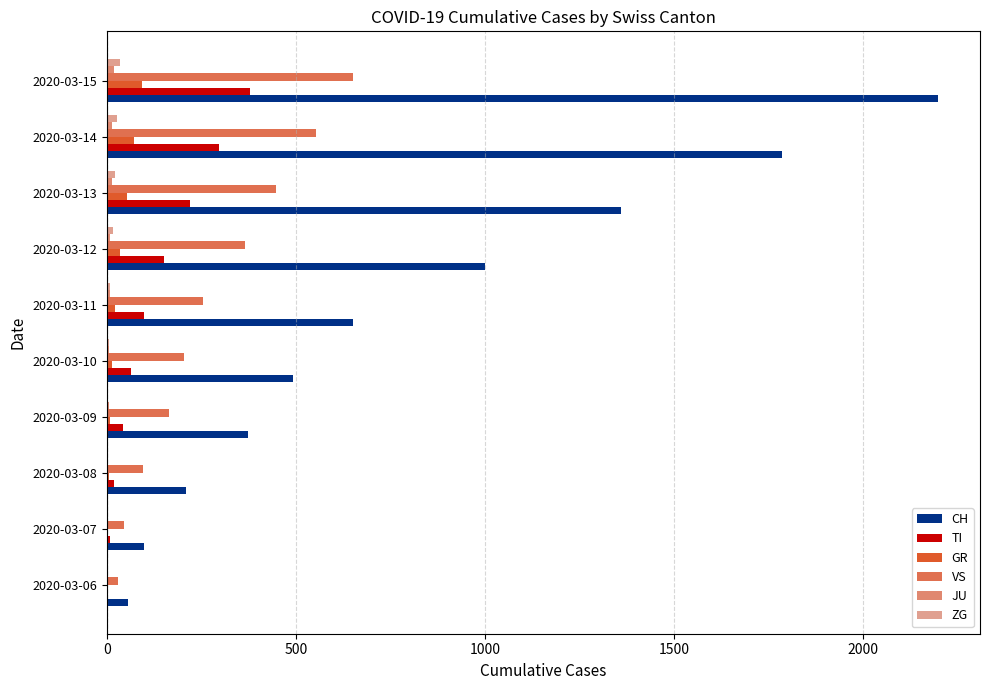

At which label is CH closest to 1128?

2020-03-12